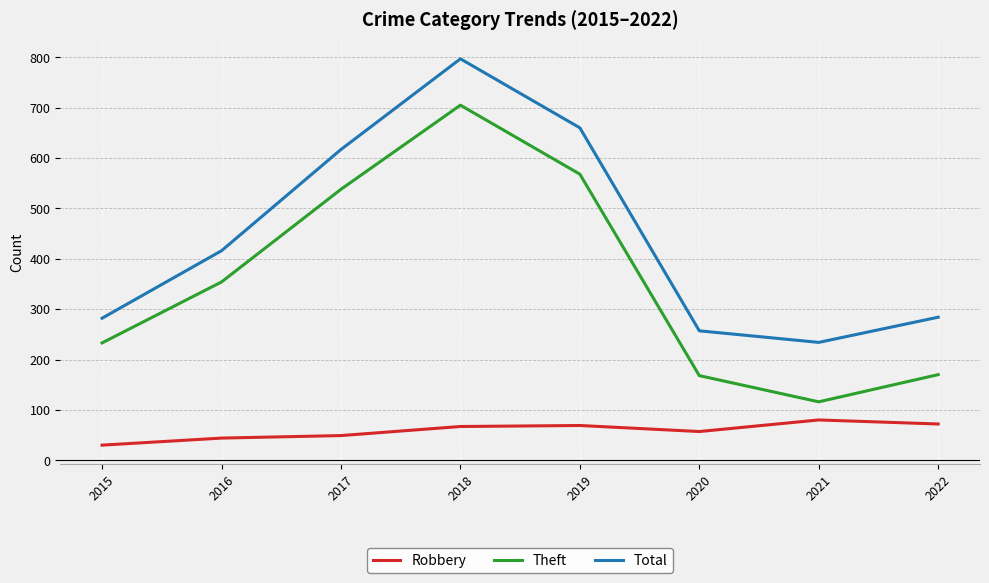

Which series has the largest total across all categories?

Total